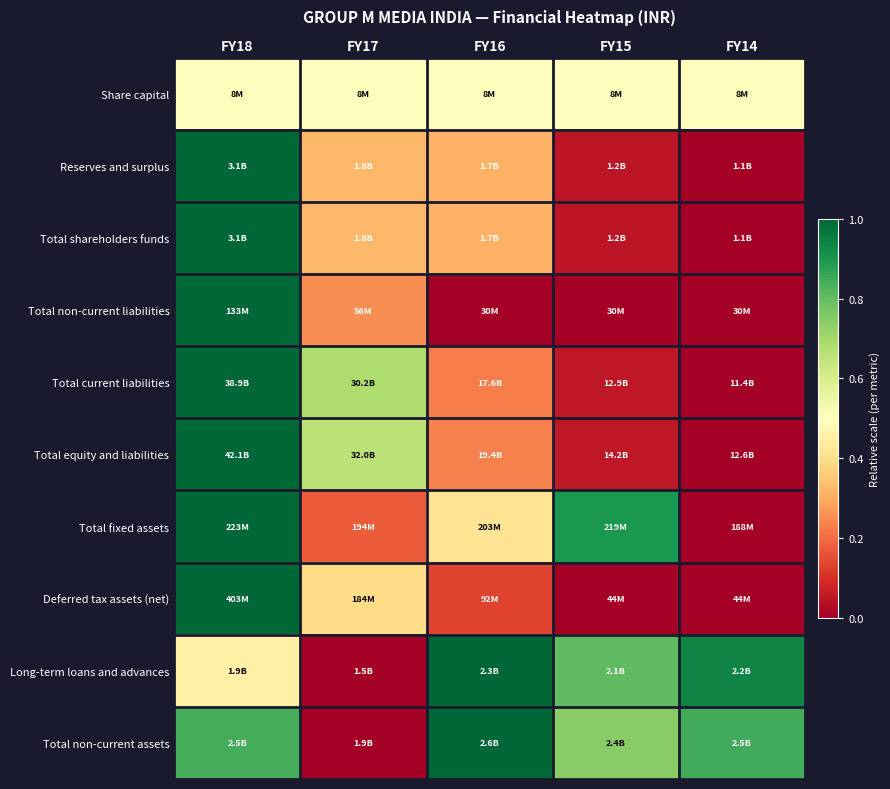

What is the total value across all series at FY15?

3.2